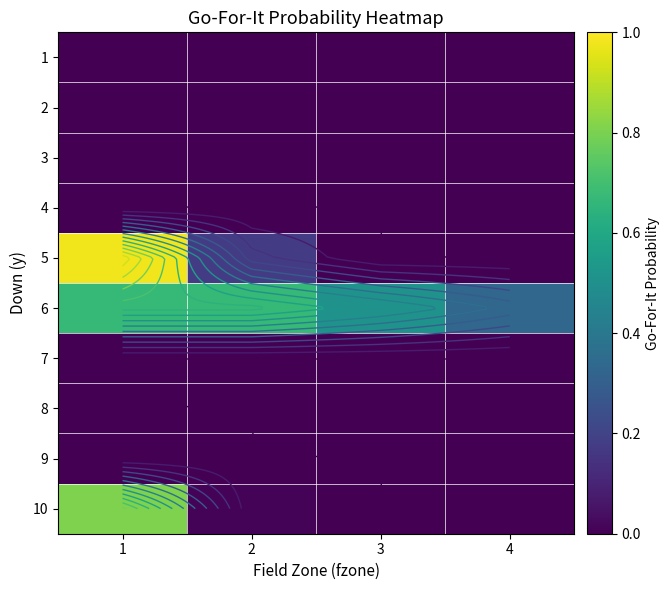

Is the value of 9 at 1 greater than the value of 10 at 2?

No